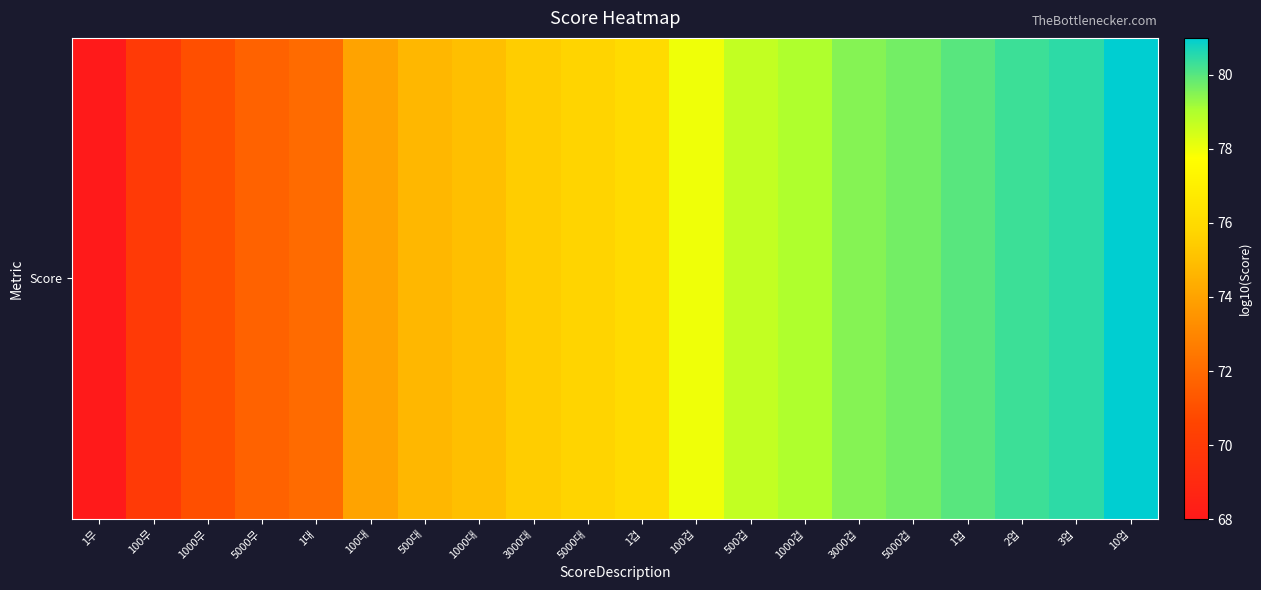

At which label does the data first exceed 76?

100겁